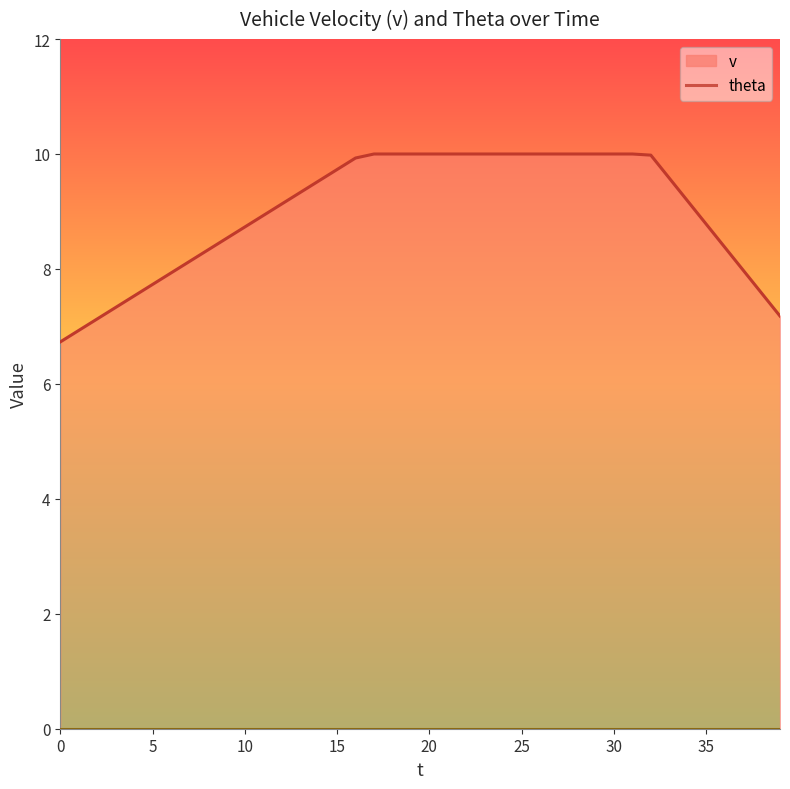

What is the sum of the values at 7 and 29?

18.1